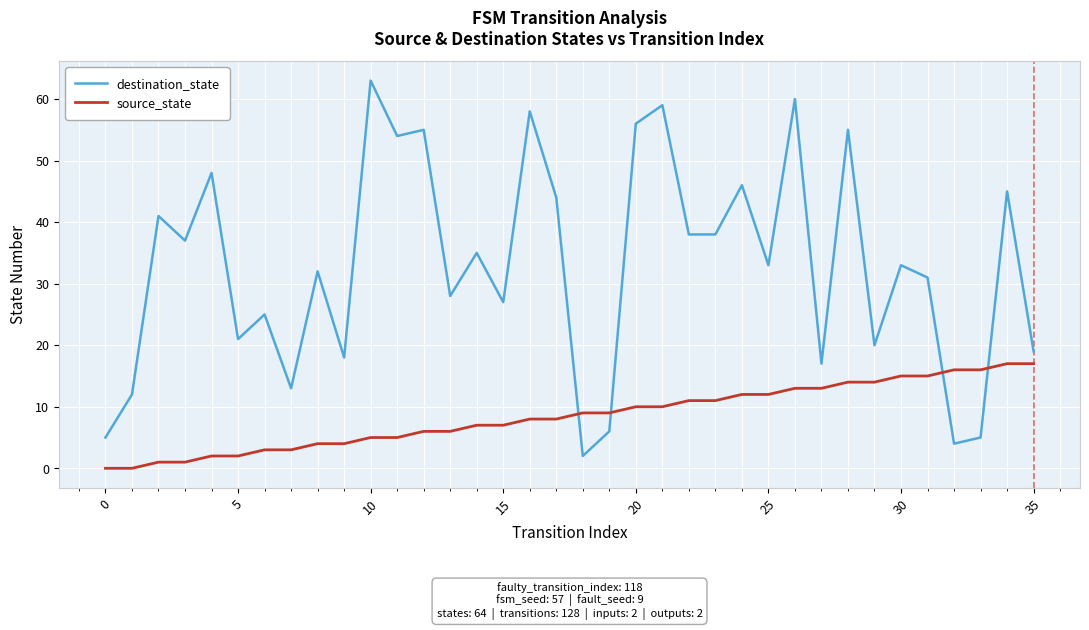

What is the difference between the maximum and minimum values in the source_state series?

17